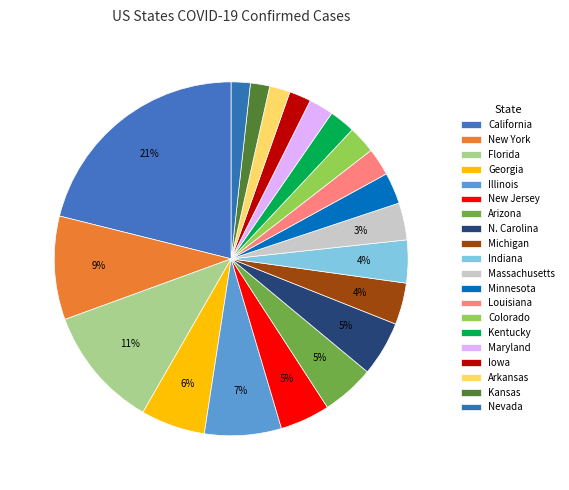

Count the number of slices in the pie.

20